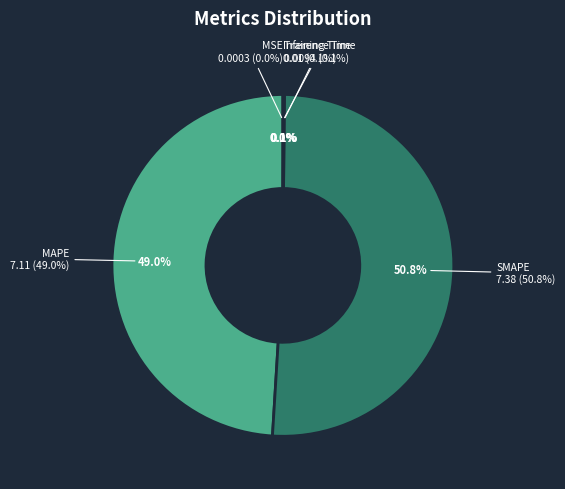

What percentage is NOT represented by Inference Time?

99.9%